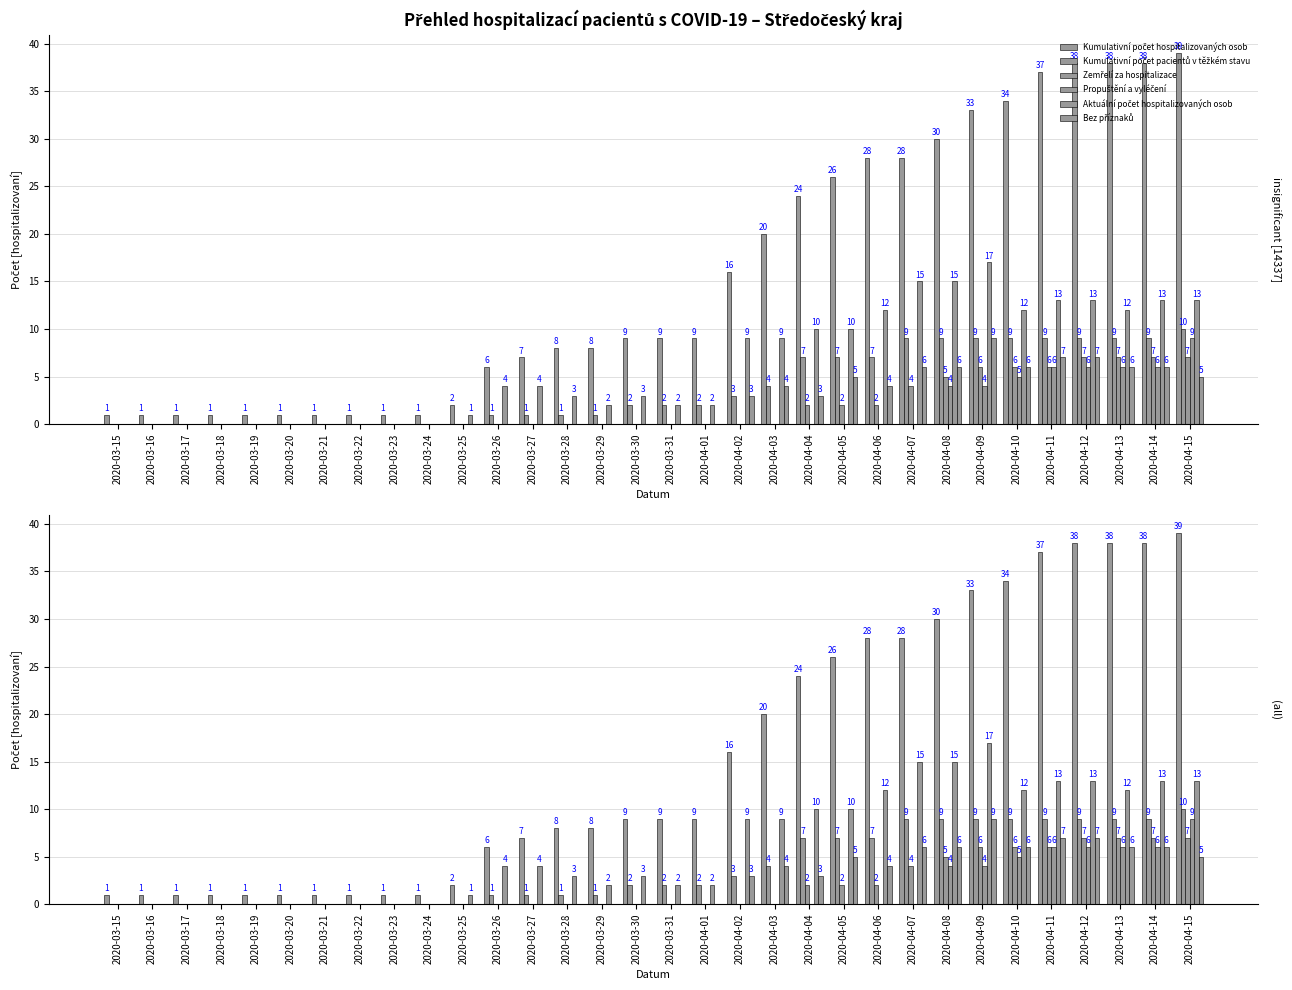

List the series in order of their peak value, highest first.

Kumulativní počet hospitalizovaných osob, Aktuální počet hospitalizovaných osob, Kumulativní počet pacientů v těžkém stavu, Propuštění a vyléčení, Bez příznaků, Zemřelí za hospitalizace